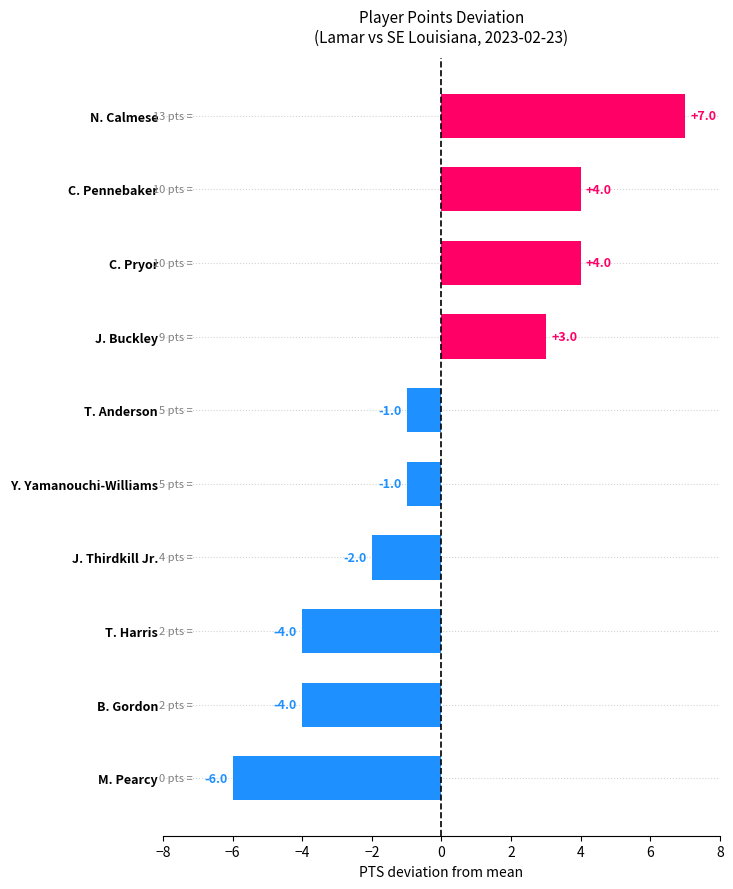

Is it true that the value at C. Pennebaker is 4?

True